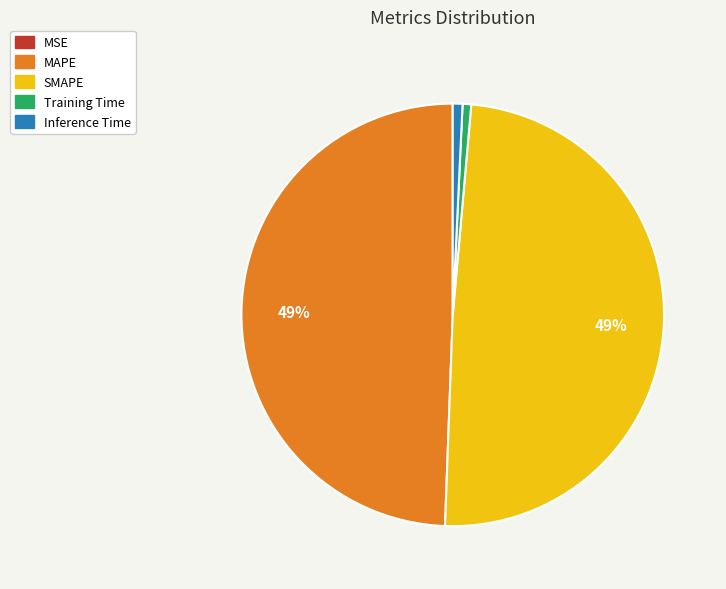

True or false: Inference Time accounts for 1% of the total.

True